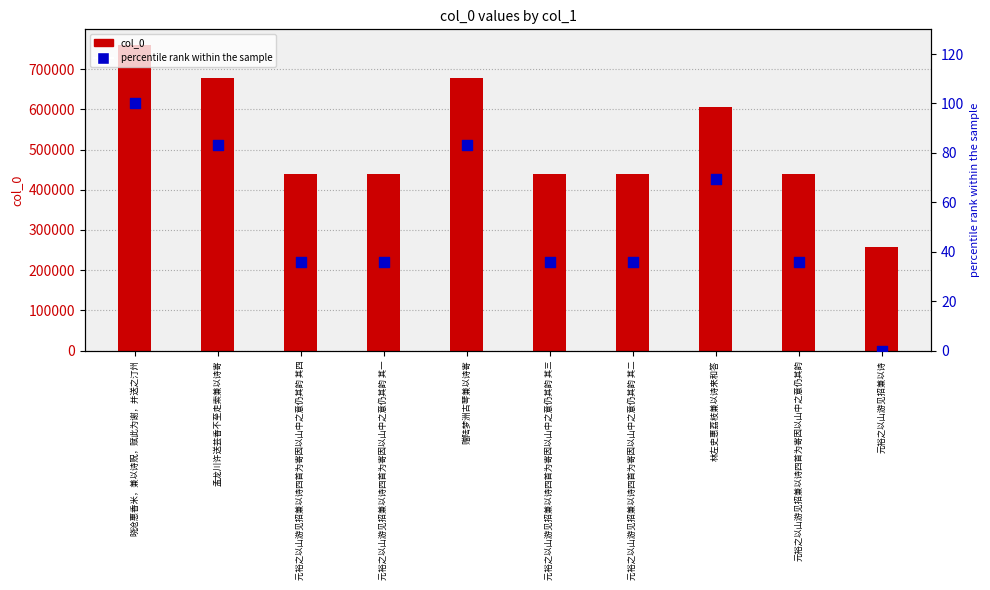

At how many categories does at least one series exceed 631246?

3